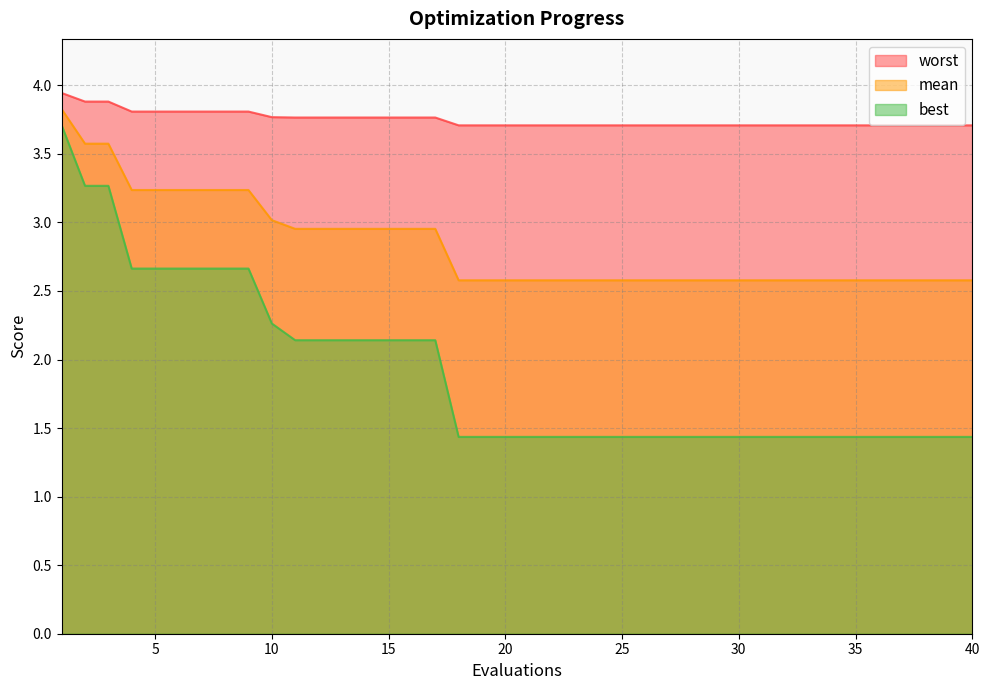

Is it true that worst equals 3.8 at 11?

True